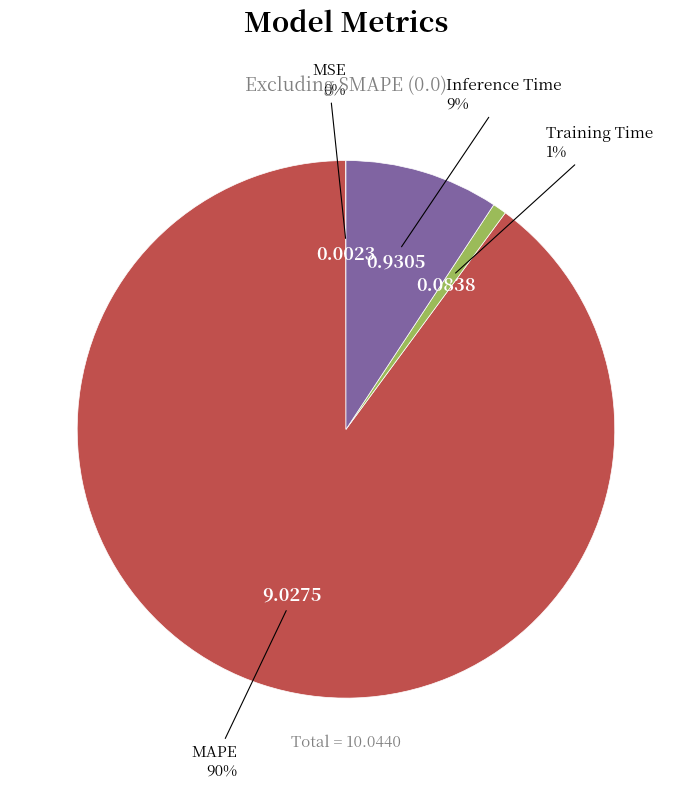

To the nearest percent, what is the combined percentage of MAPE and Training Time?

91%